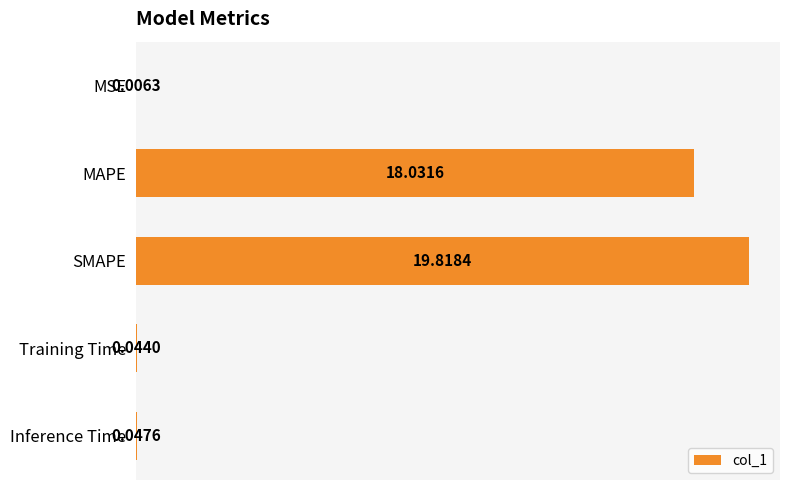

At which label is the value closest to 9?

Inference Time